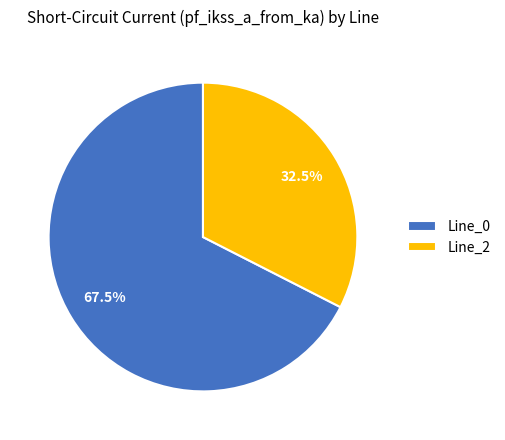

Which category accounts for the majority?

Line_0